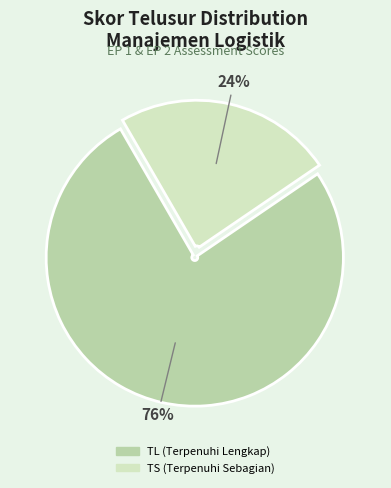

To the nearest percent, what is the average slice percentage?

50%